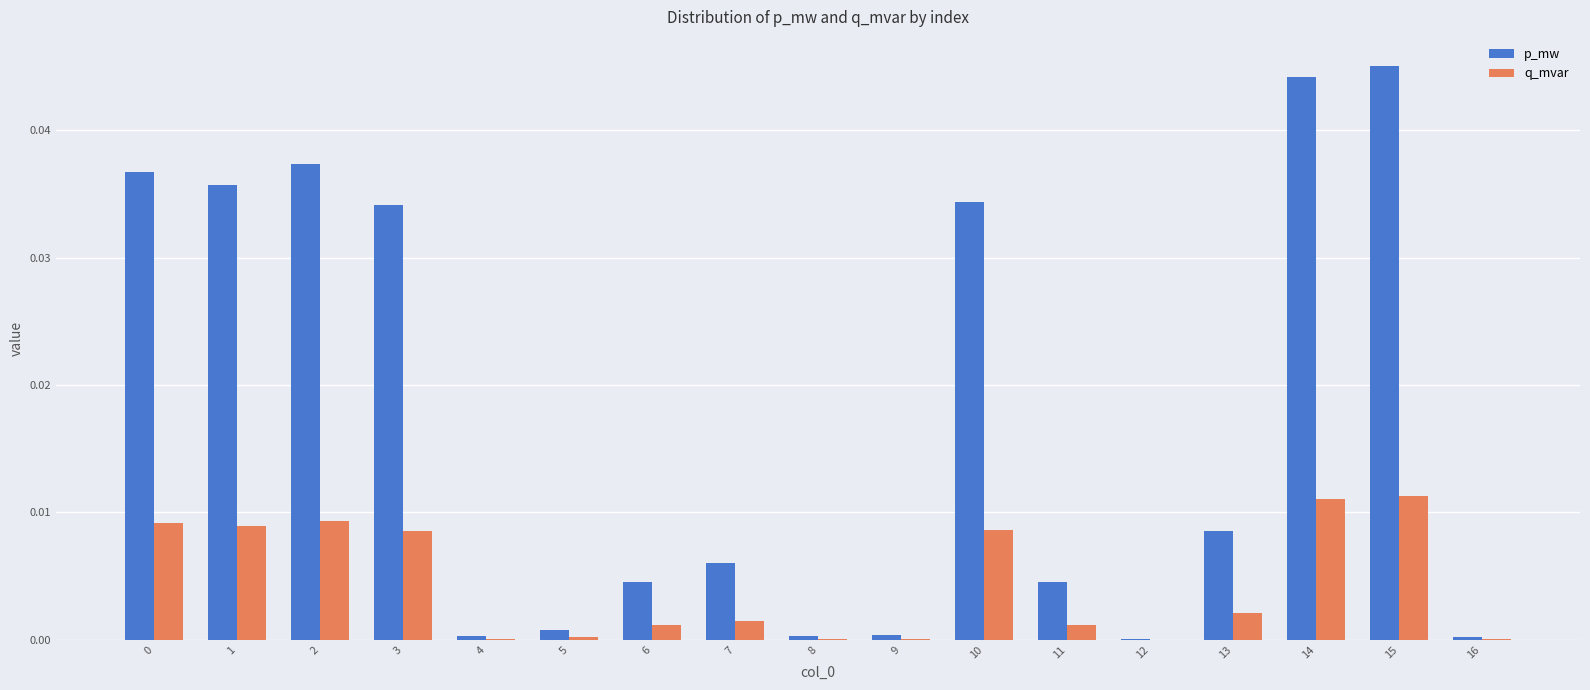

Between 4 and 14, which series saw the biggest shift?

p_mw